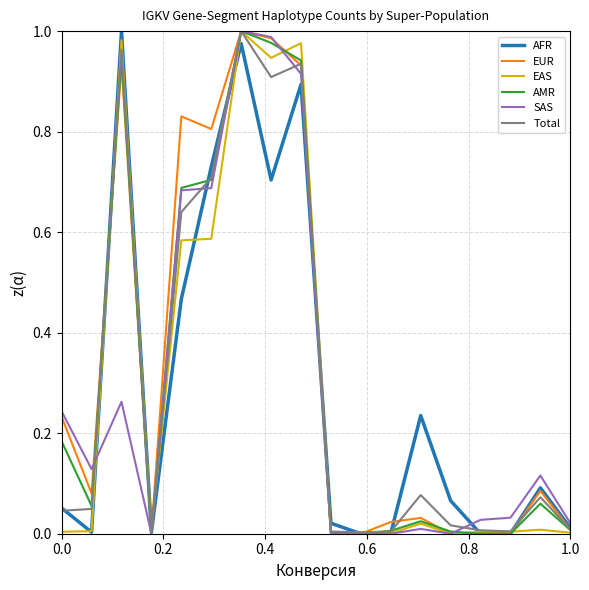

How many interior local valleys does the EAS series have?

5